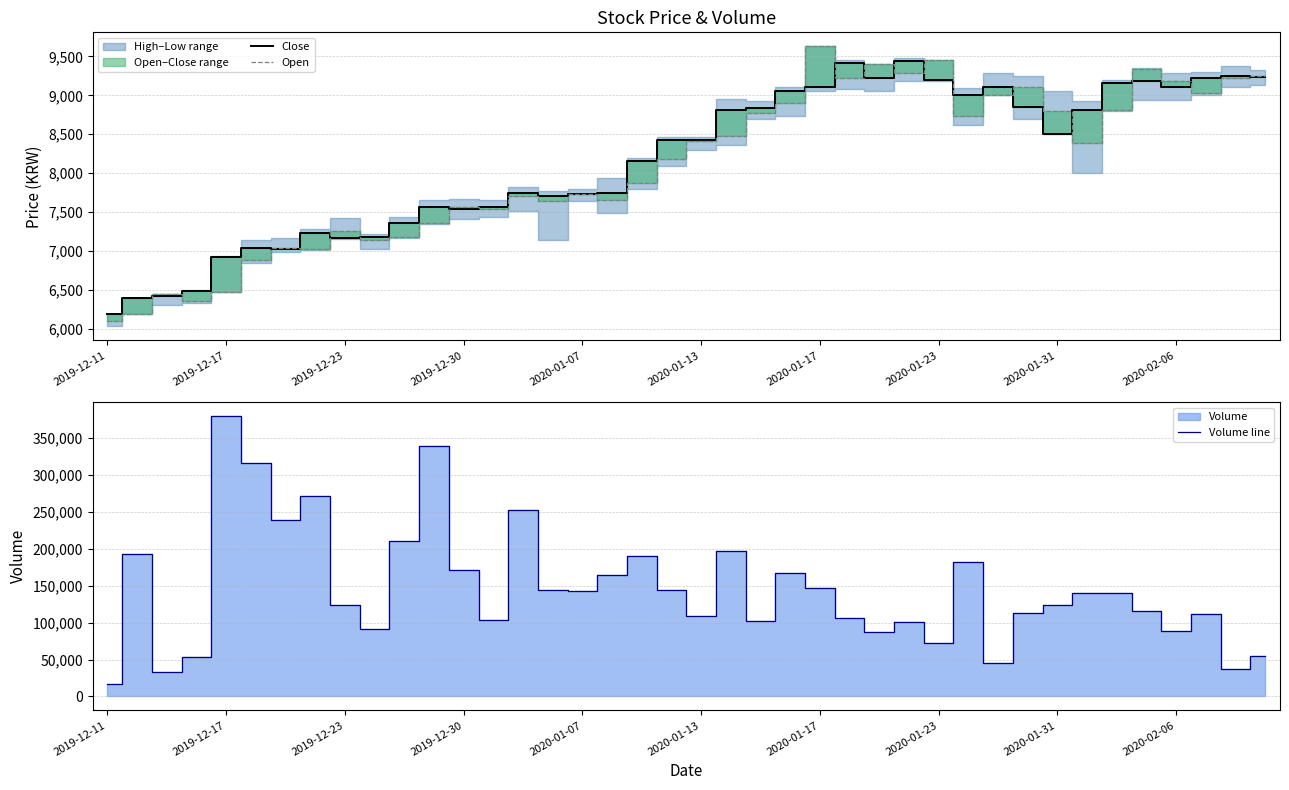

What value does the Close series have at 14, to the nearest 10?

7740